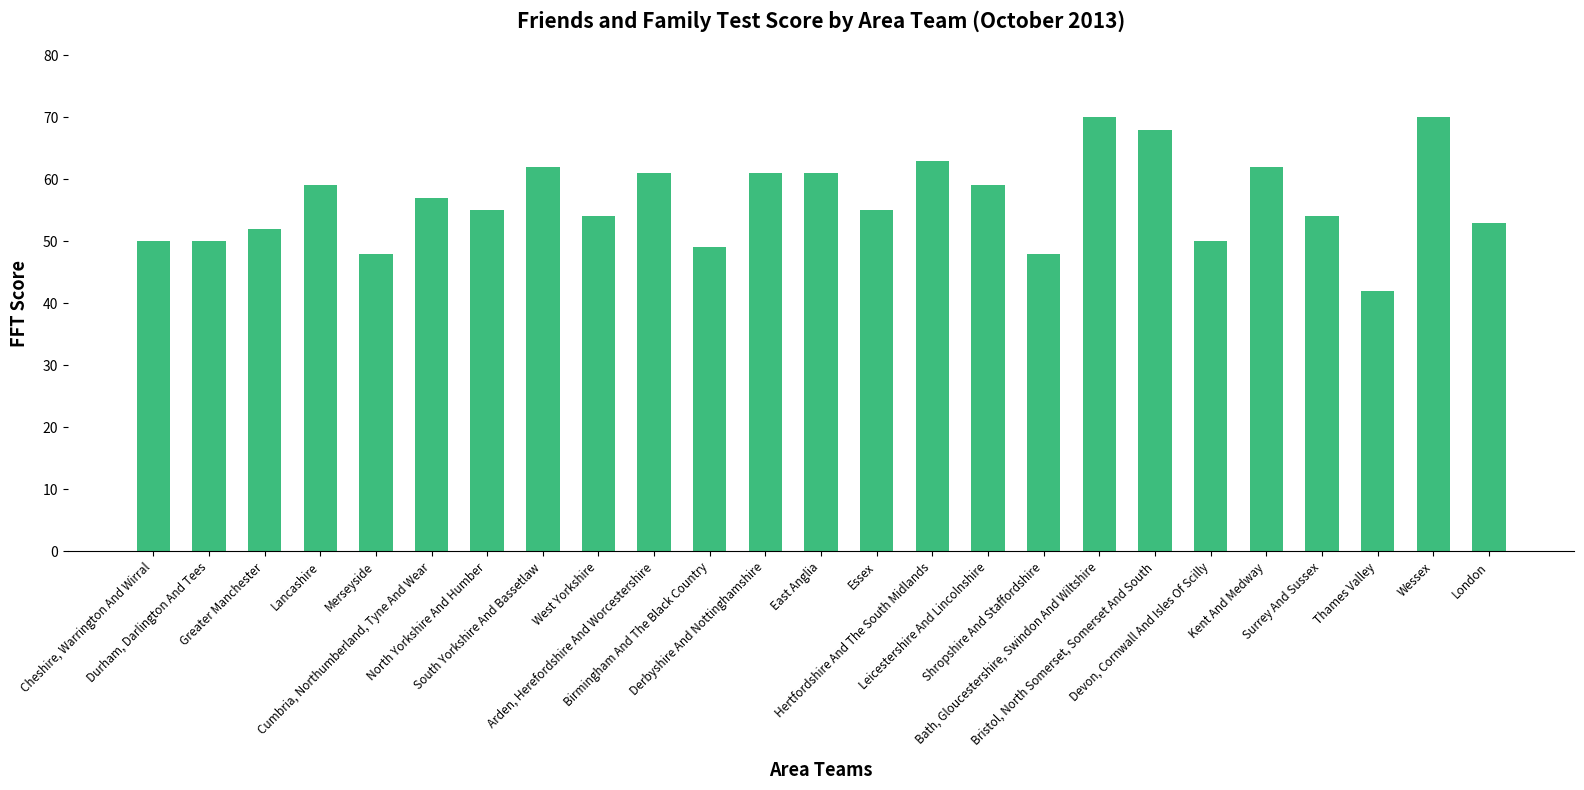

What is the greatest value displayed?

70